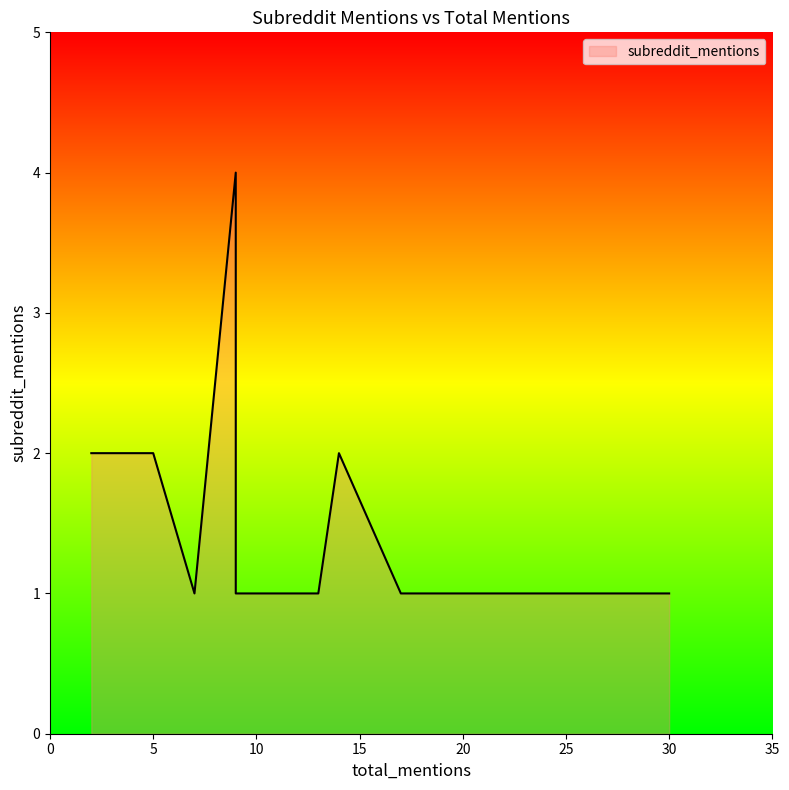

At which category does the chart reach its minimum across all series?

30